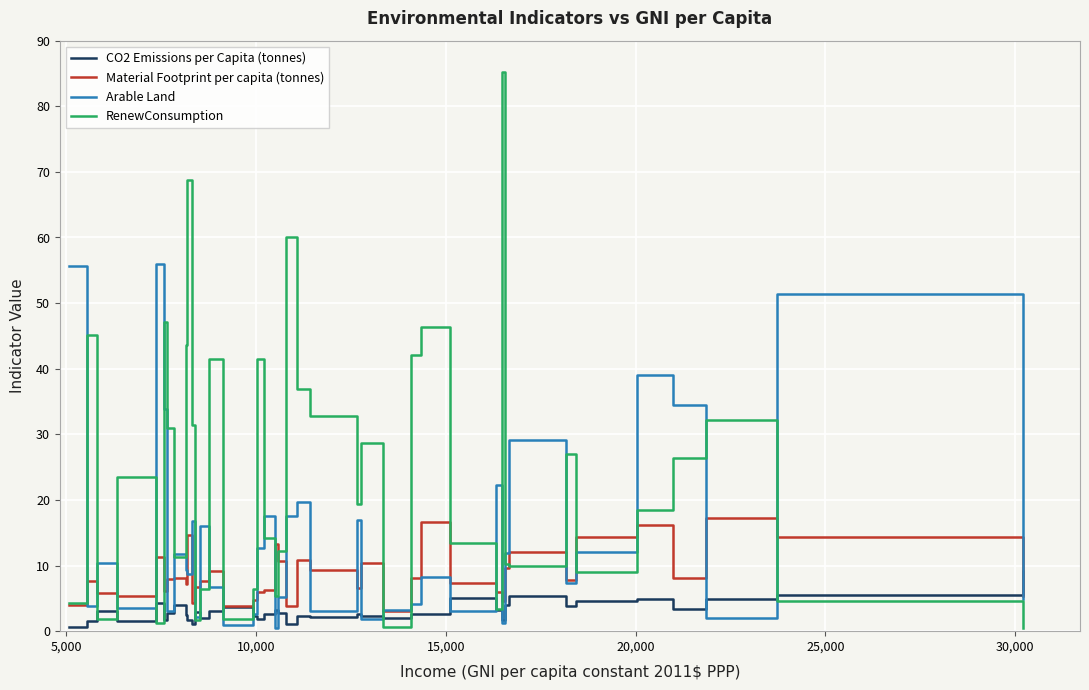

What is the greatest value displayed?

85.2